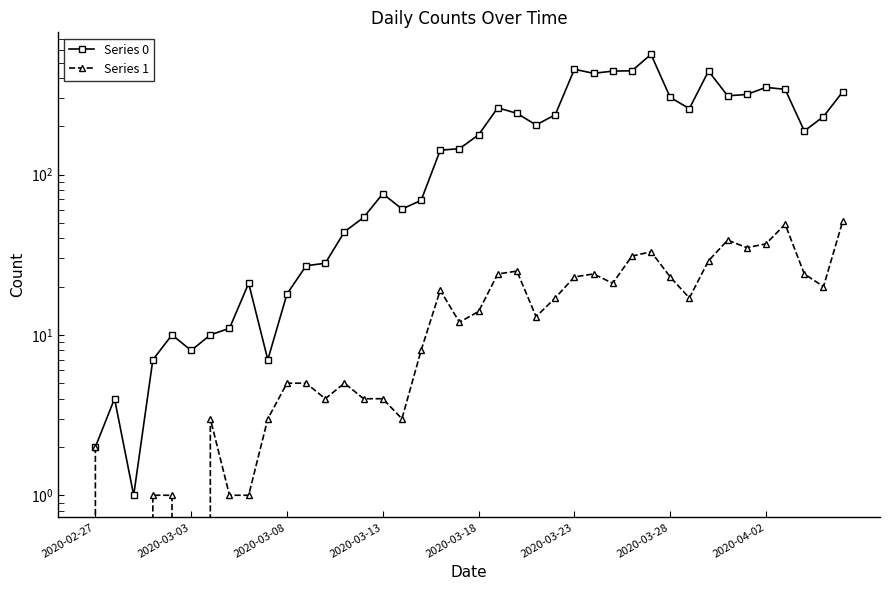

Is the value of Series 0 at 22 greater than the value of Series 1 at 12?

Yes